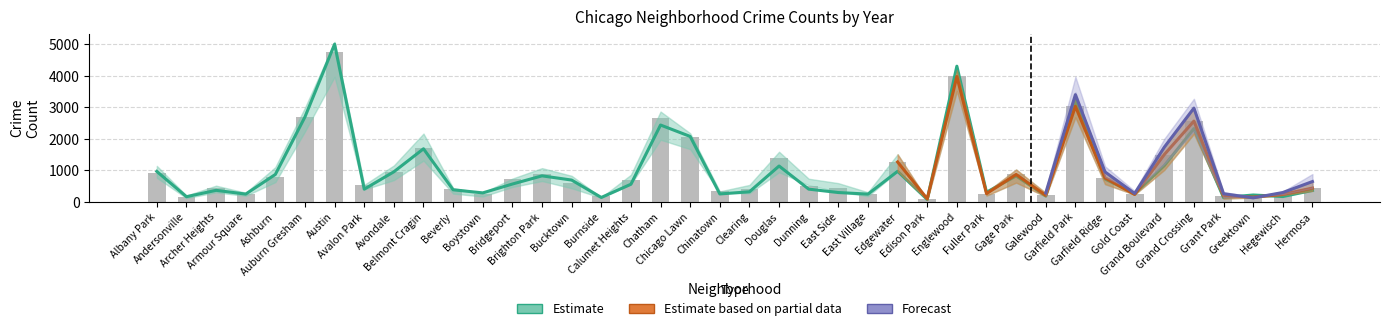

List the labels in order of 2019 value, largest first.

Austin, Englewood, Garfield Park, Auburn Gresham, Chatham, Grand Crossing, Chicago Lawn, Belmont Cragin, Grand Boulevard, Douglas, Edgewater, Albany Park, Avondale, Ashburn, Brighton Park, Gage Park, Garfield Ridge, Bucktown, Bridgeport, Calumet Heights, Dunning, Avalon Park, Beverly, Archer Heights, Hermosa, Clearing, Fuller Park, East Side, Boystown, Gold Coast, Chinatown, Armour Square, East Village, Greektown, Galewood, Hegewisch, Andersonville, Burnside, Grant Park, Edison Park